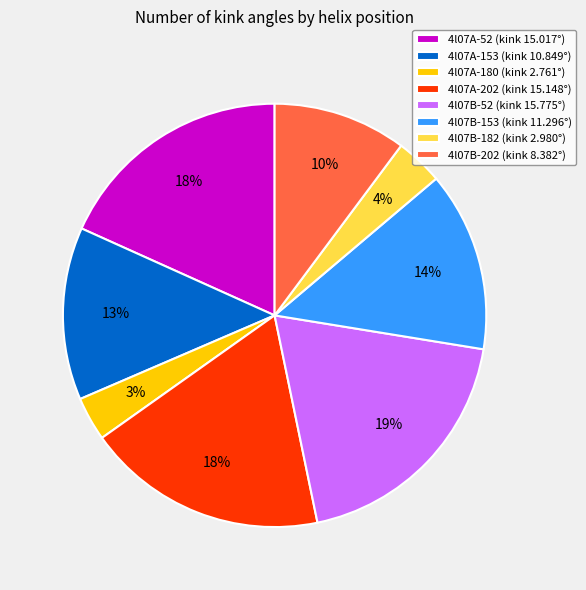

Approximately how many times larger is the value at 4l07A-180 compared to 4l07B-202?

0.3